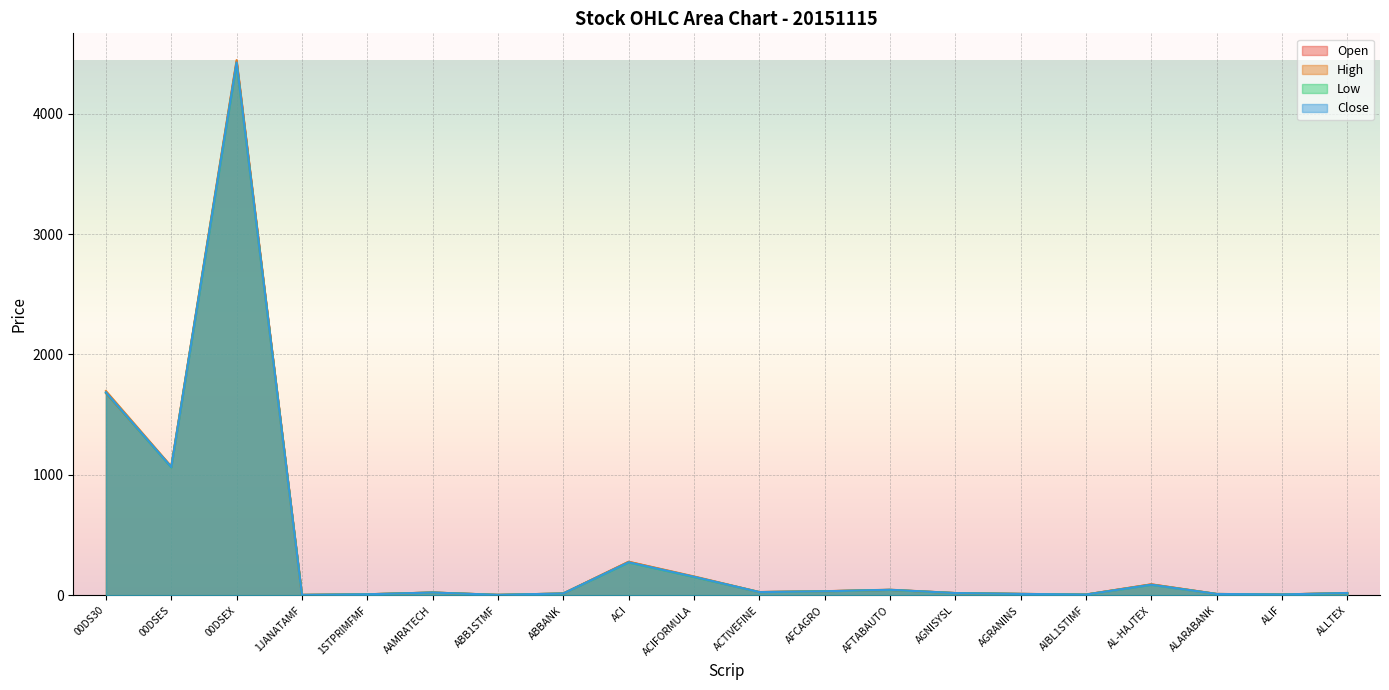

Which category has the highest value in the Low series?

00DSEX